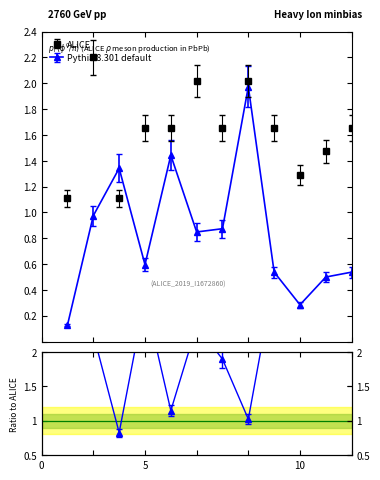

What is the average value of the Pythia 8.301 default series?

1.0